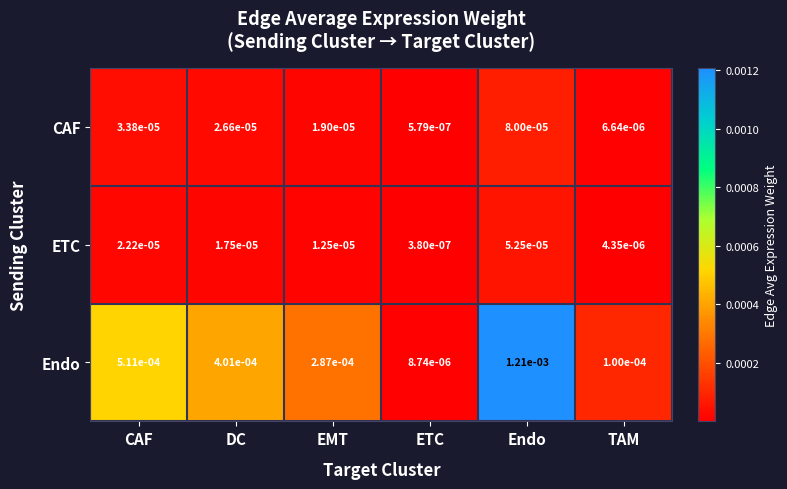

Which label corresponds to the smallest value in the chart?

ETC